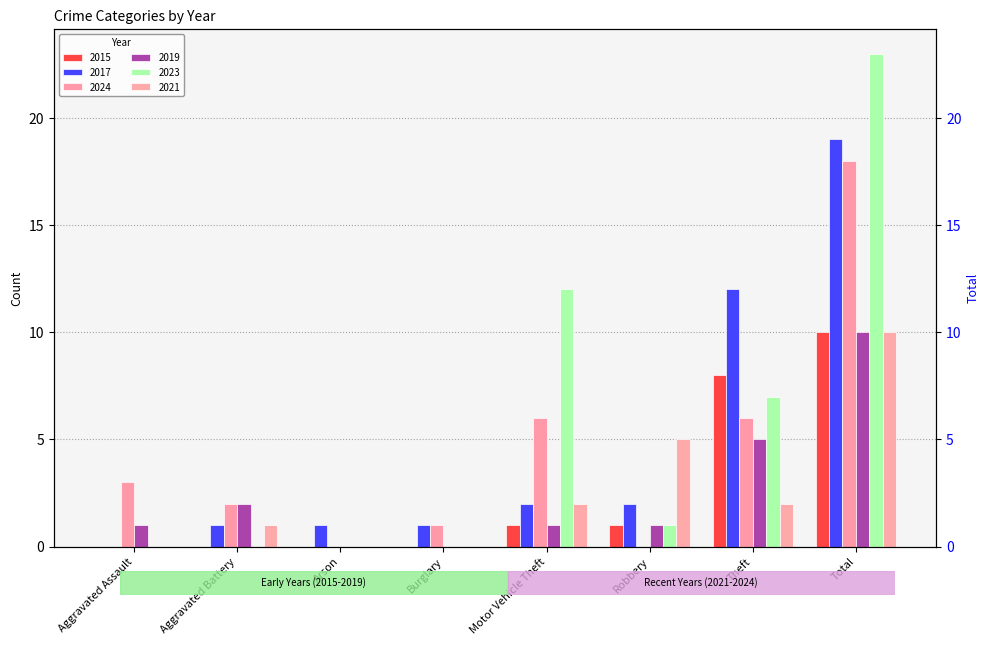

What position from the left is Aggravated Assault?

1